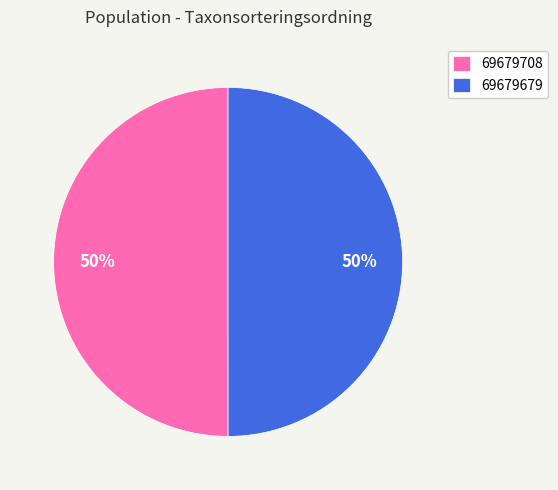

Do 69679679 and 69679708 together represent more than half of the pie?

Yes